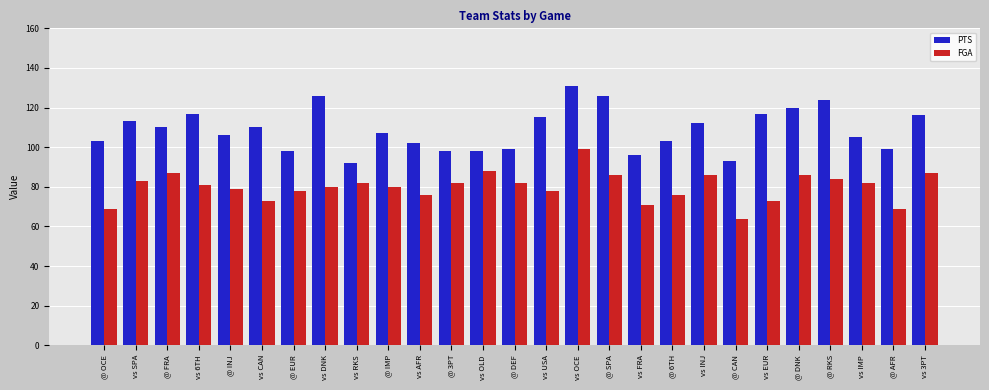

At how many categories does at least one series exceed 86?

27